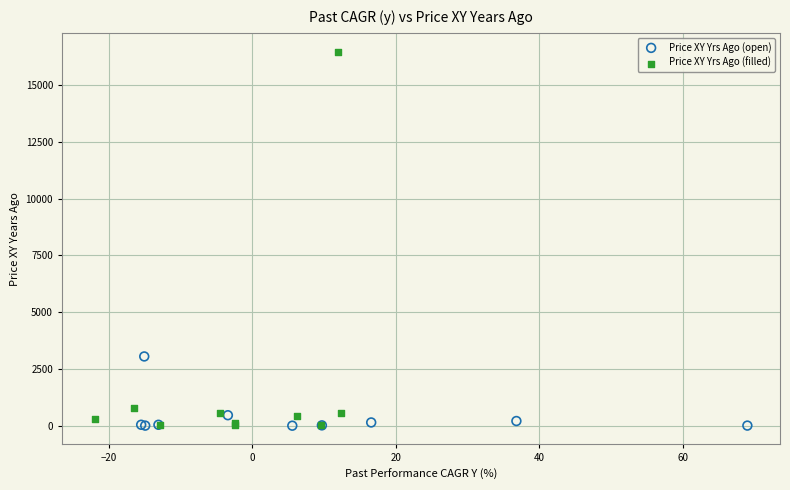

Which series has the widest spread of Y values?

Price XY Yrs Ago (filled)